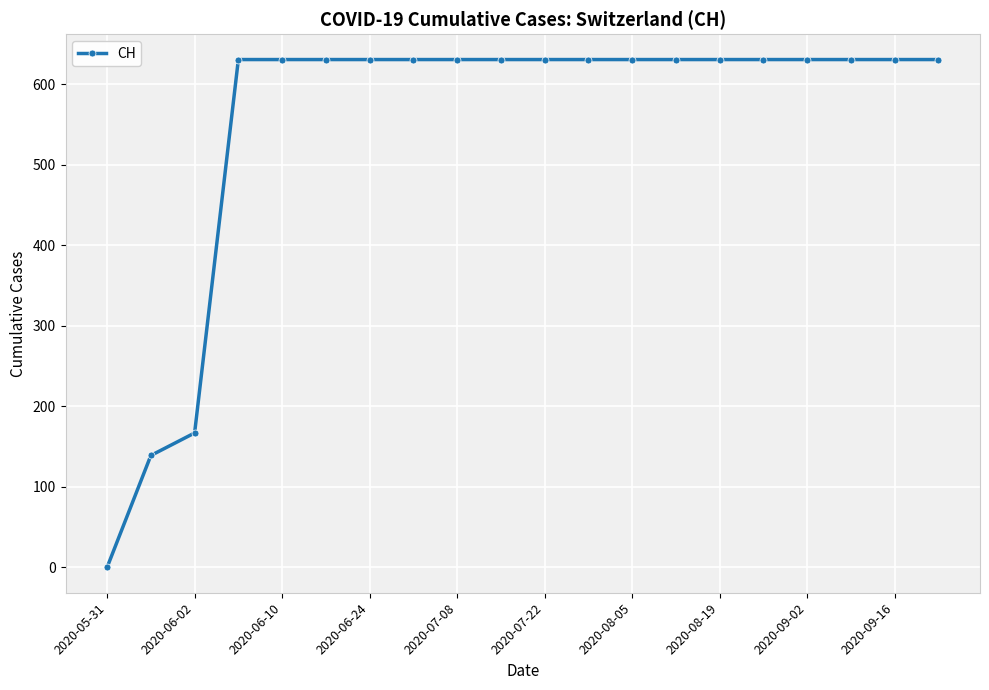

What is the maximum value shown in the chart?

631